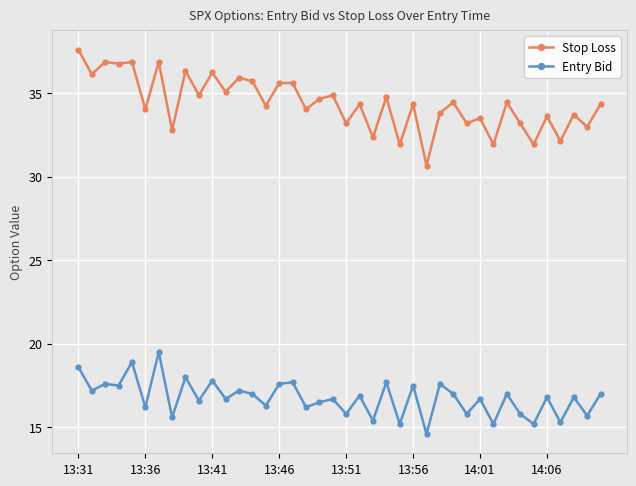

What are all the series names shown in the legend?

Stop Loss, Entry Bid